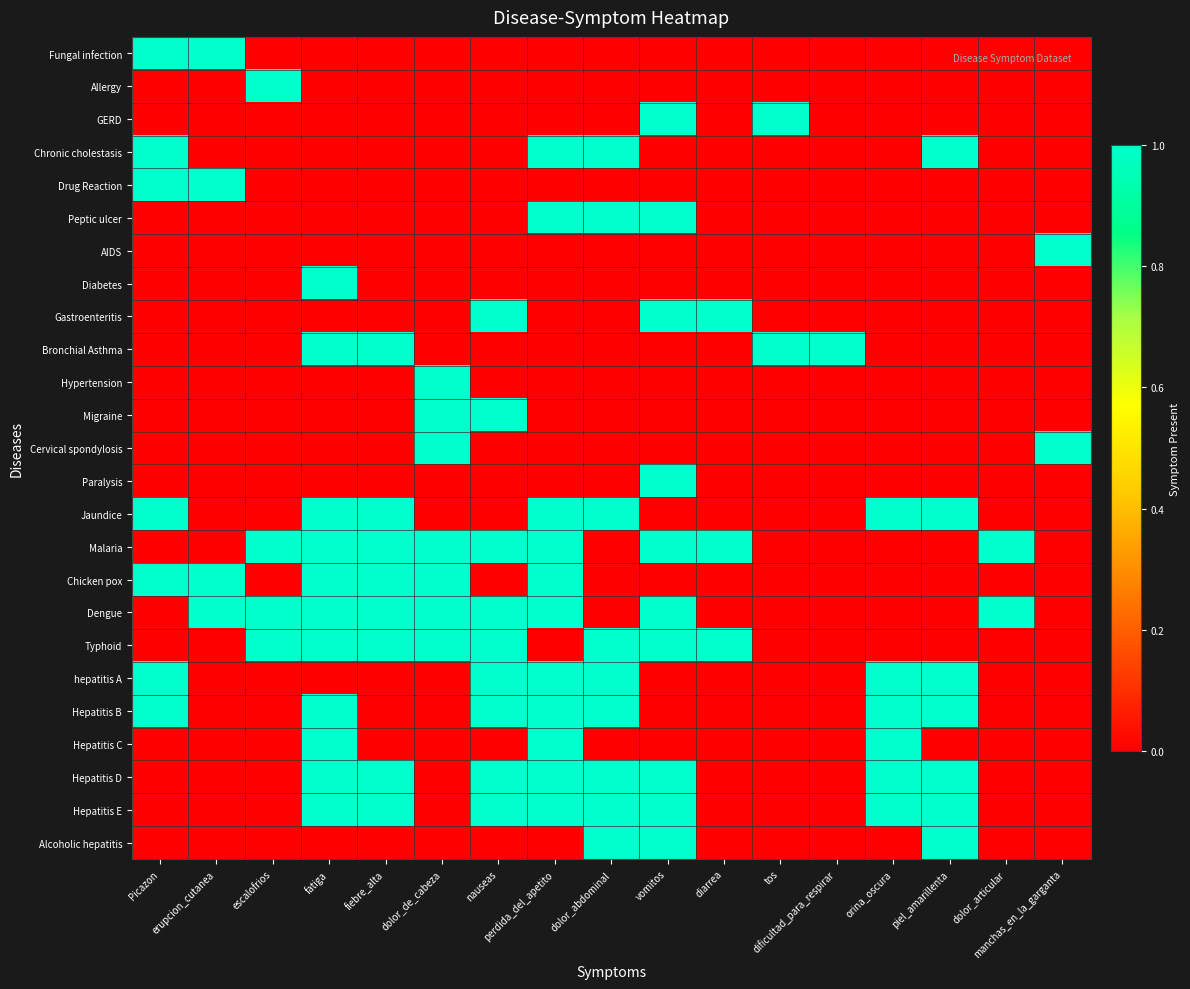

Which has a higher value, diarrea or nauseas?

diarrea